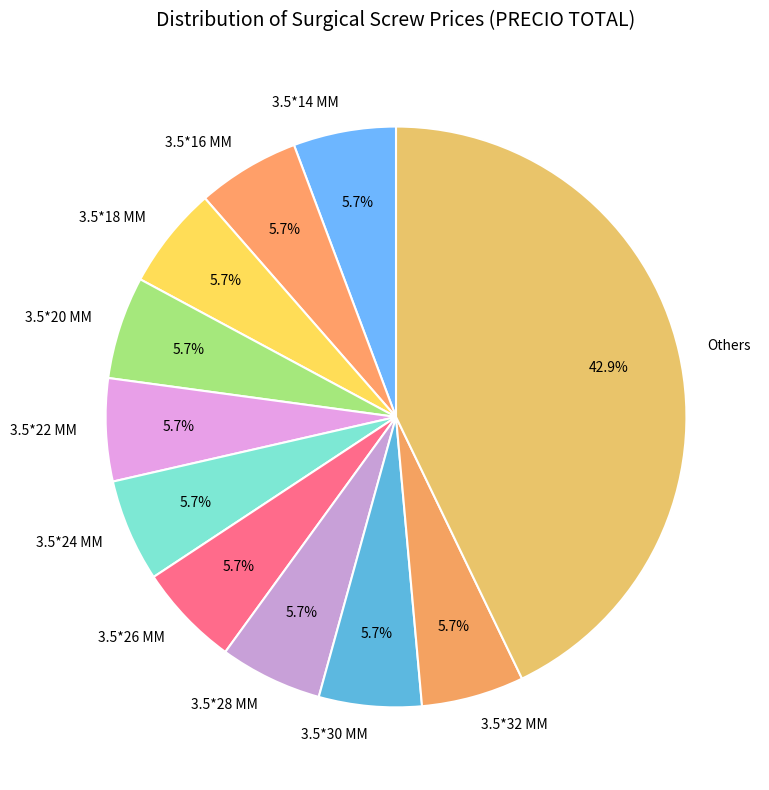

How many segments does this pie chart have?

11